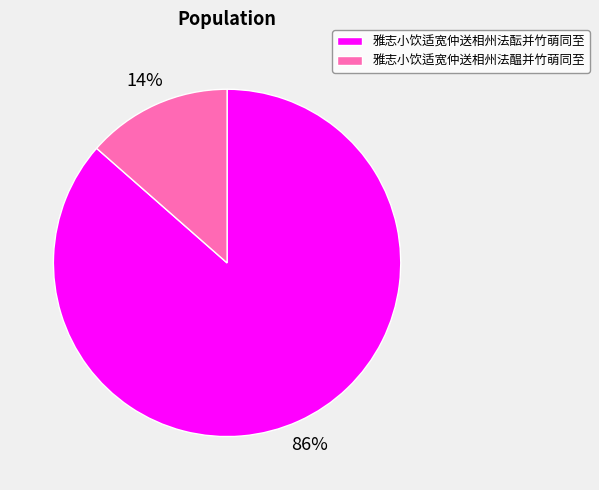

What is the smallest slice in the pie chart?

雅志小饮适宽仲送相州法醖并竹萌同至